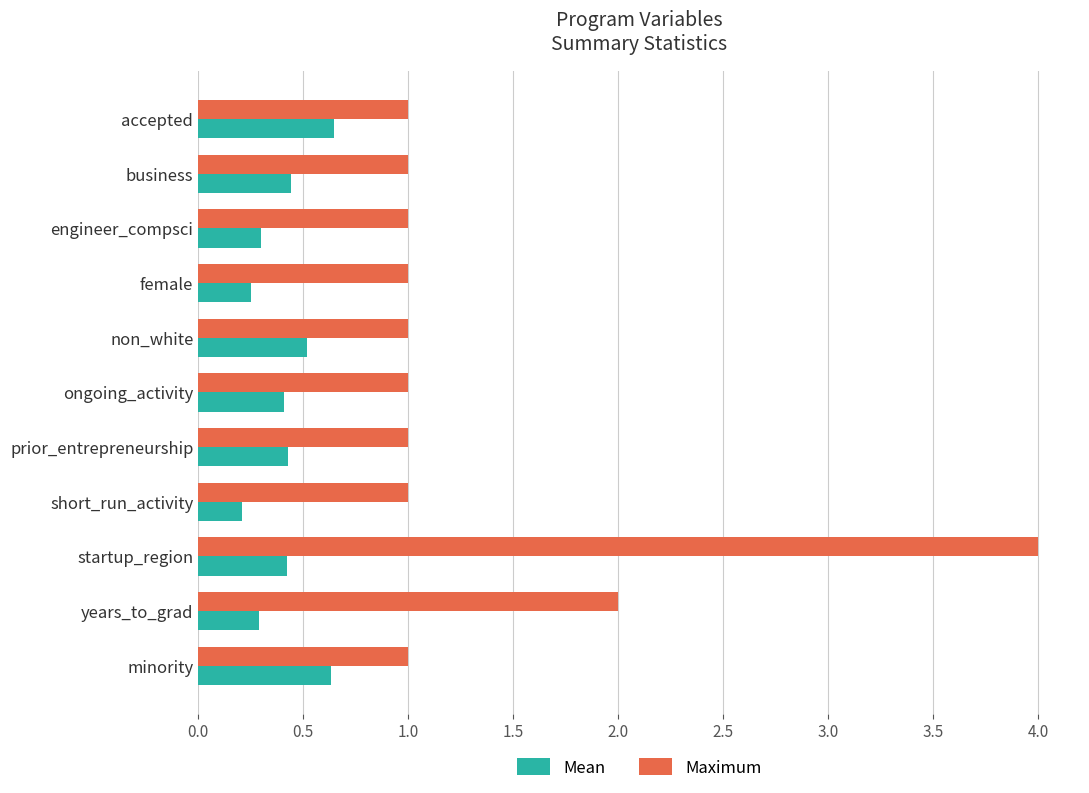

What value does the Maximum series have at business?

1.0